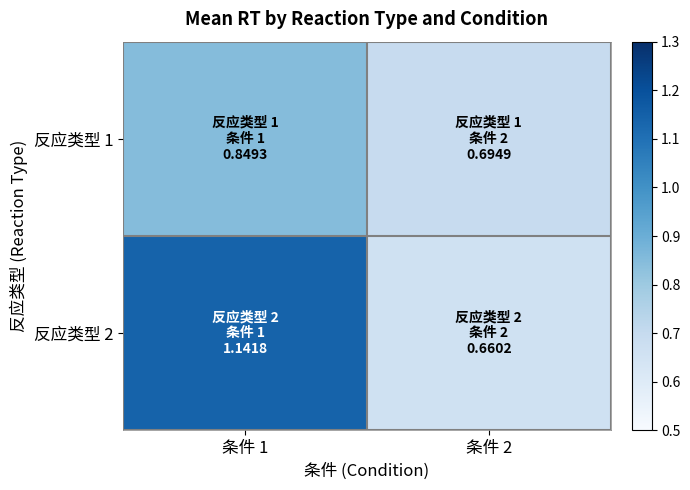

At 条件 1, list the series in order from smallest to largest.

反应类型 1, 反应类型 2